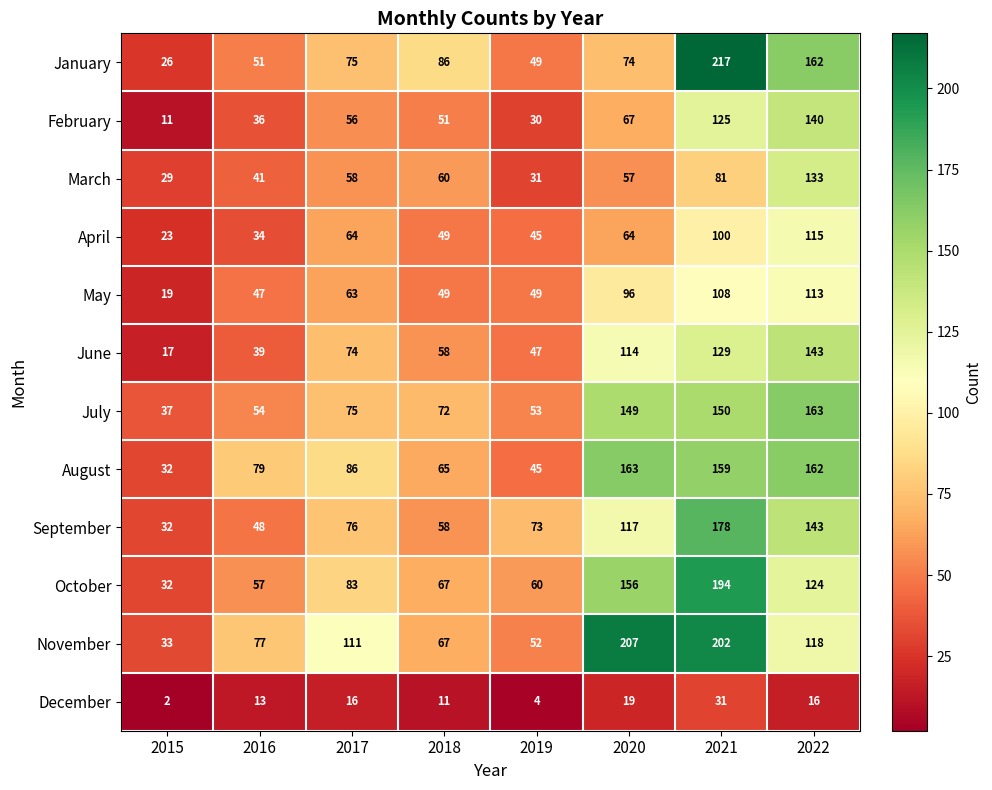

How many data points does each series have?

8